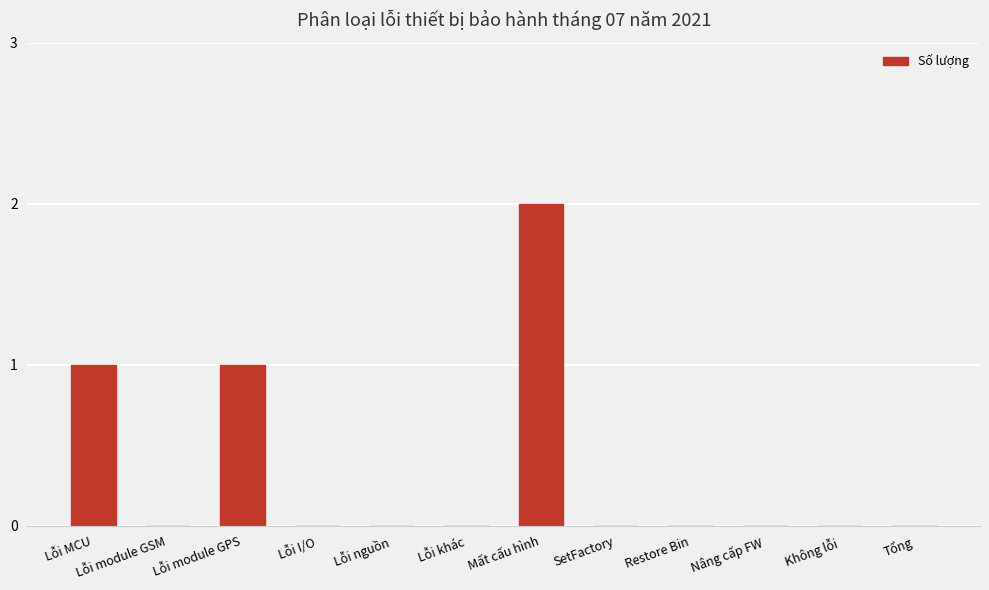

What is the maximum value shown in the chart?

2